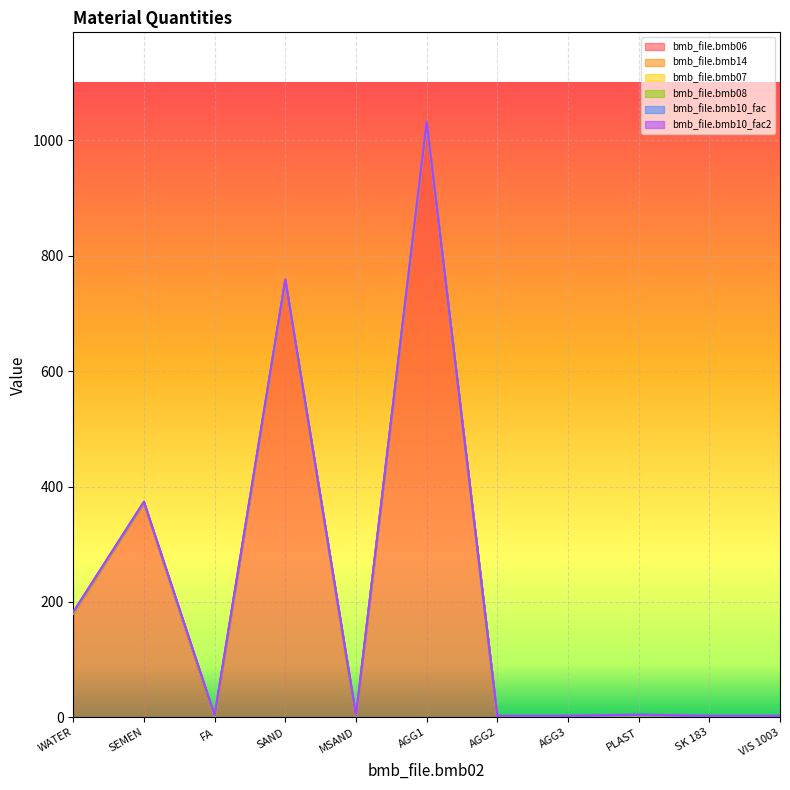

What is the label of the 8th point from the left?

AGG3